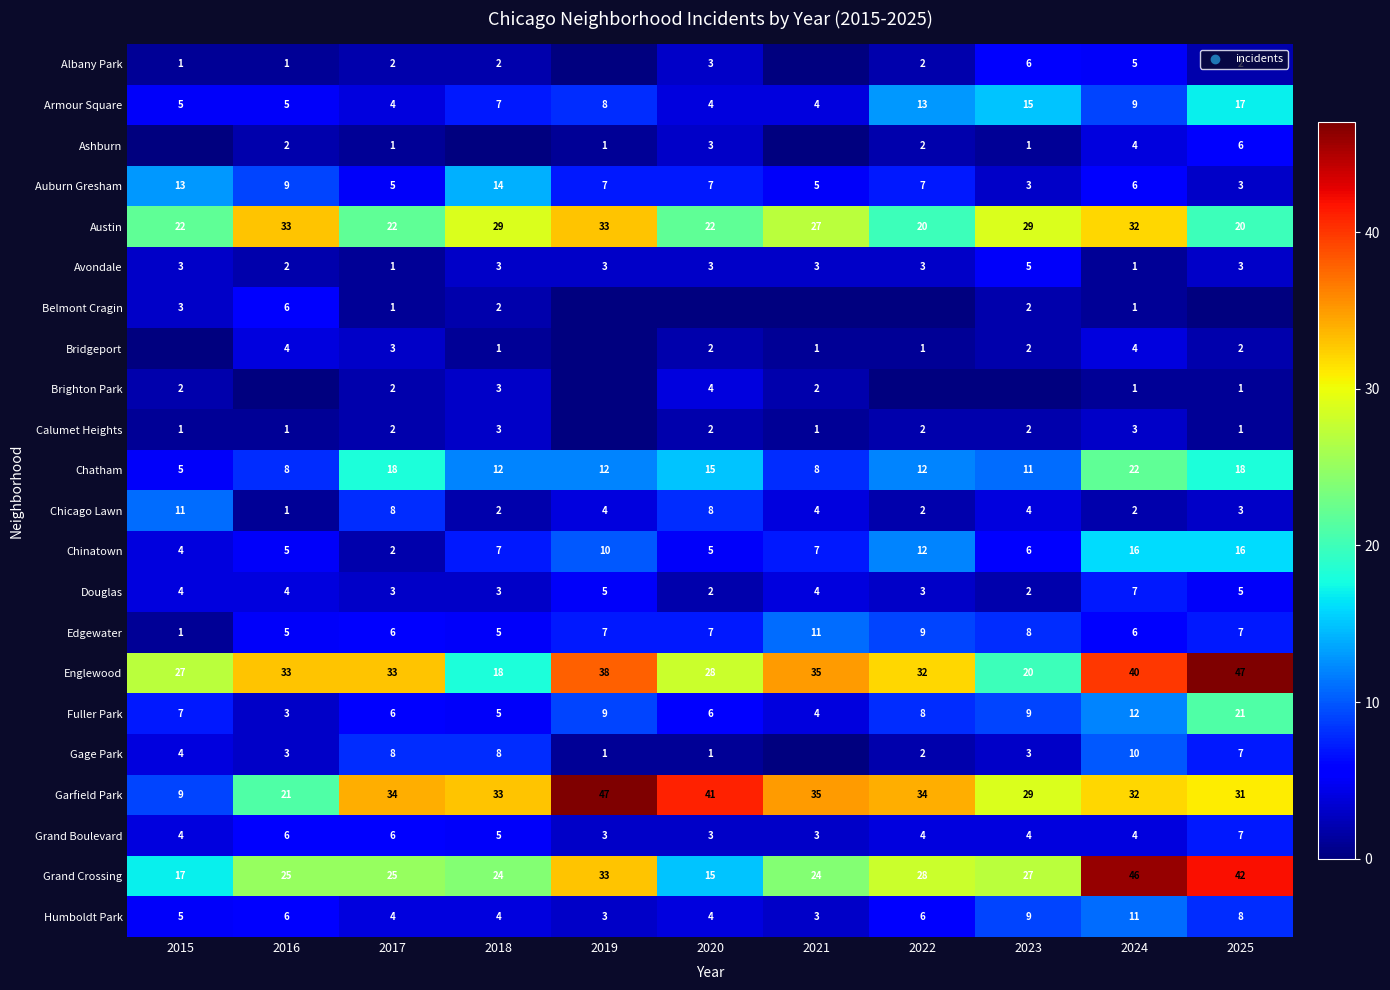

What is the sum of all Edgewater values?

72